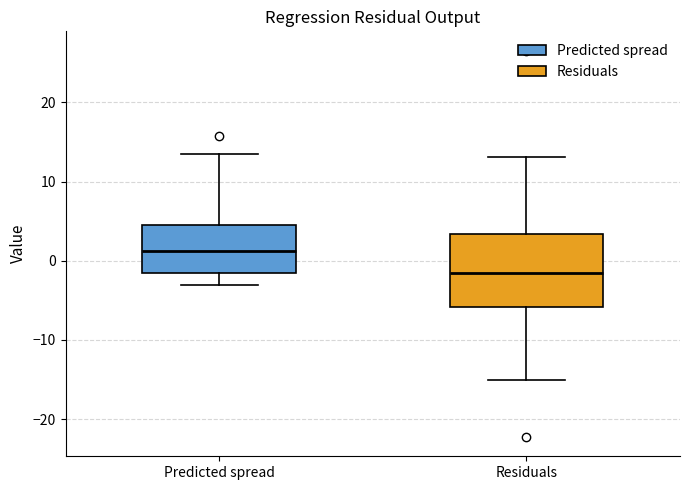

Which box's median line is the highest?

Predicted spread